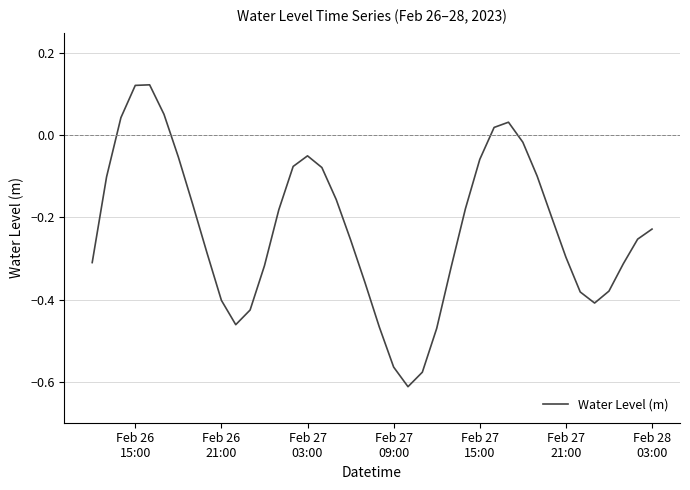

What is the greatest value displayed?

0.1